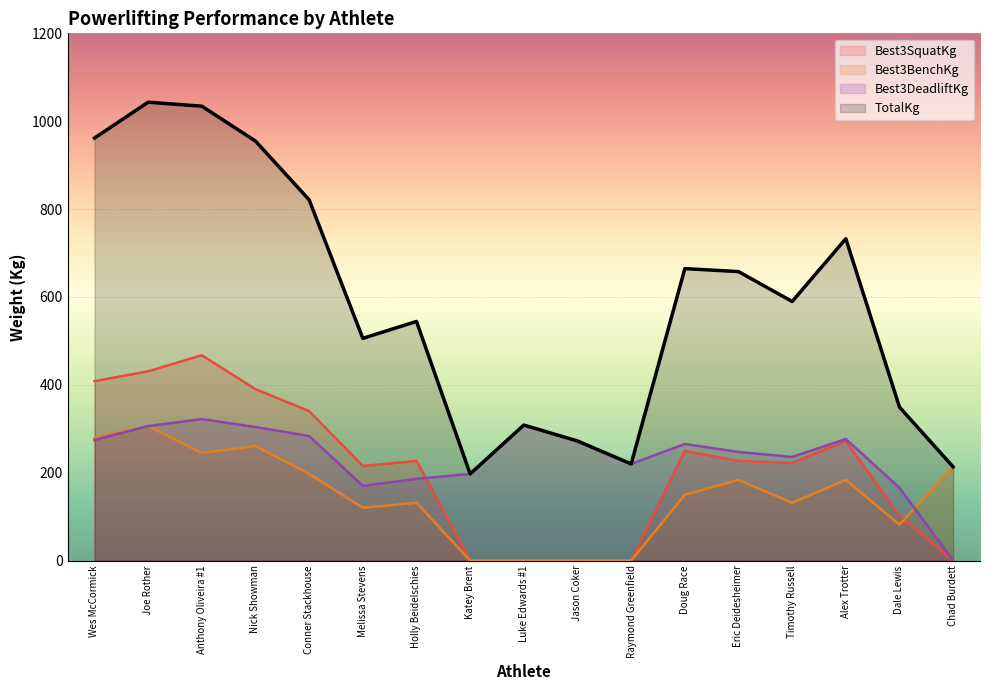

How many values in the Best3SquatKg series exceed 226?

9